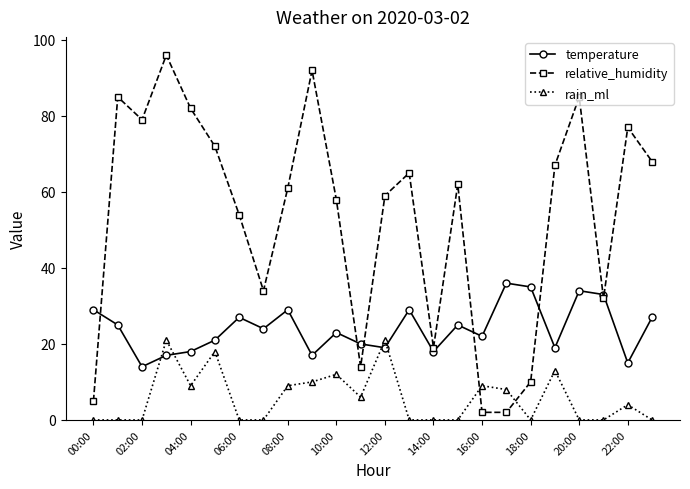

In temperature, how many points are lower than both neighbors (excluding endpoints)?

8